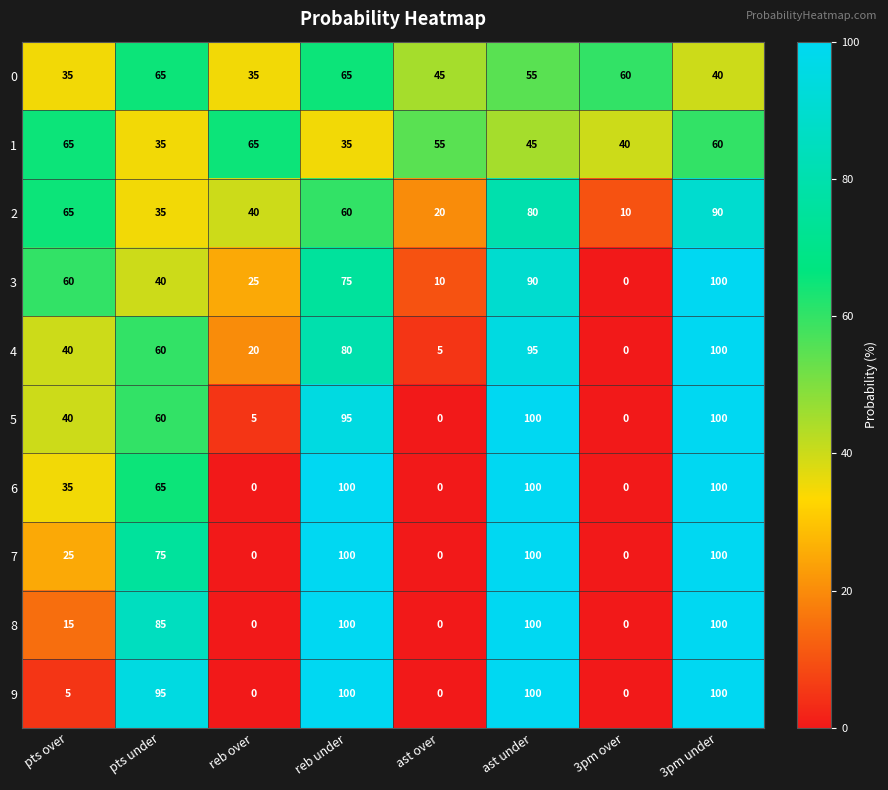

At how many categories does at least one series exceed 62?

6